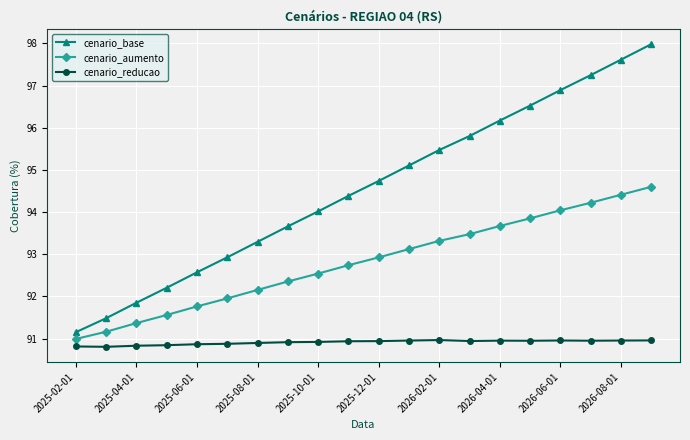

What is the maximum value for cenario_aumento?

94.6